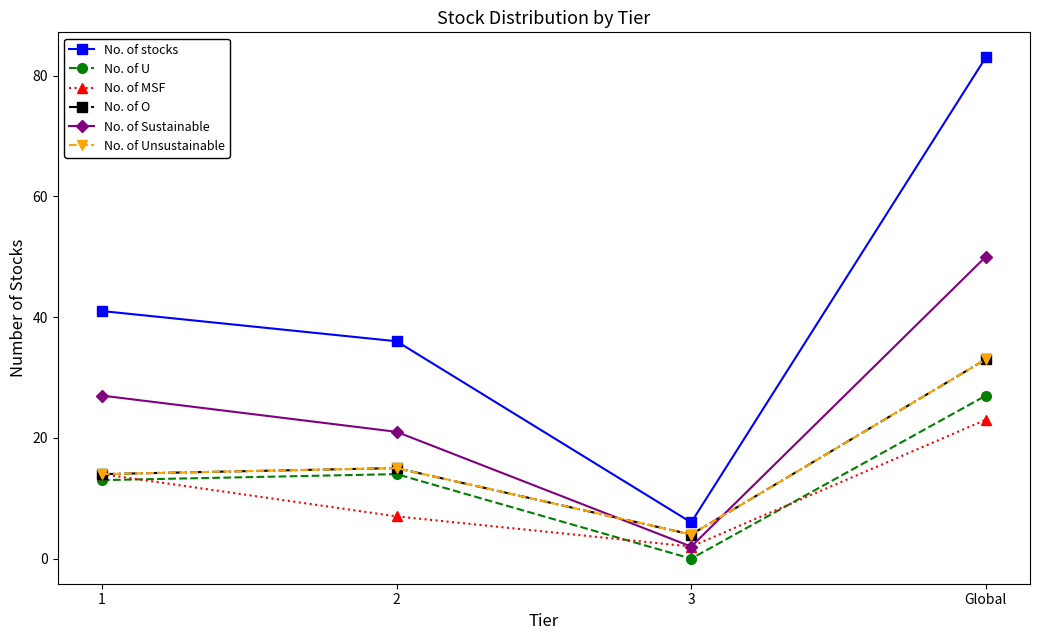

Between 1 and 3, which series saw the biggest shift?

No. of stocks